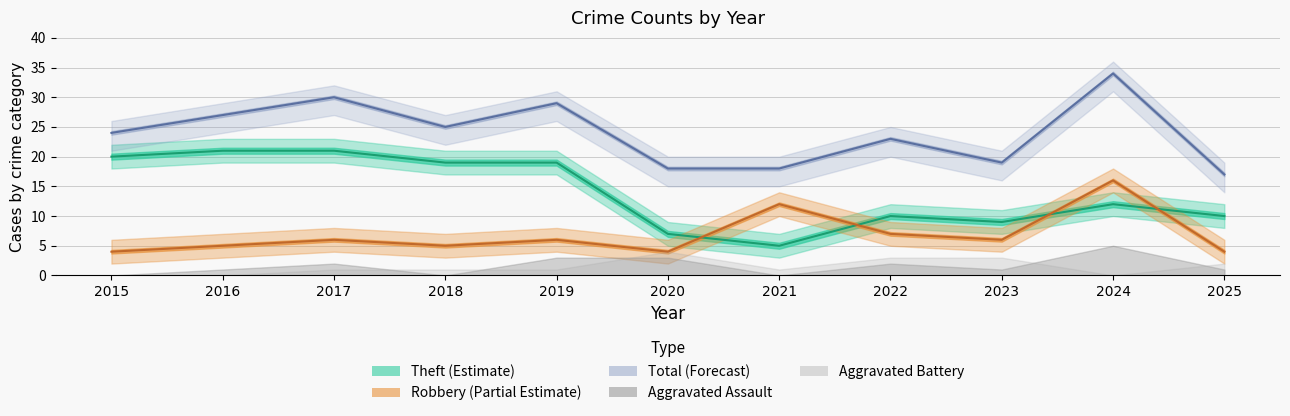

At which category does Theft reach its first local valley?

2021